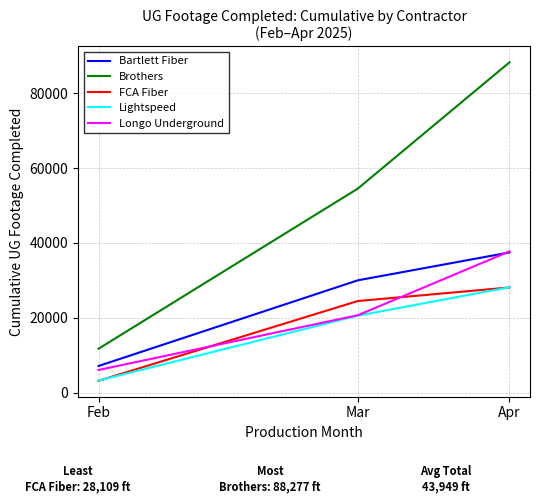

Reading left to right, list all the values displayed in this chart.

Bartlett Fiber: 7120	30016	37463
Brothers: 11735	54534	88277
FCA Fiber: 3158	24480	28109
Lightspeed: 3226	20566	28159
Longo Underground: 6056	20681	37741